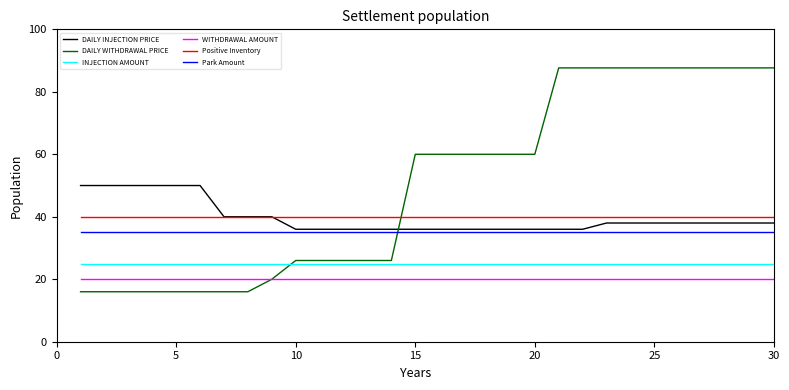

How many intersections are there between INJECTION AMOUNT and DAILY WITHDRAWAL PRICE?

1